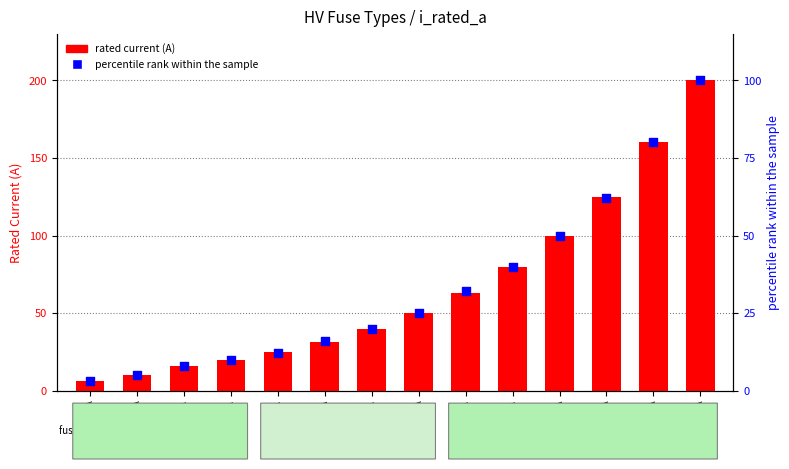

Is the value of percentile rank within the sample at HV 200A greater than the value of rated current (A) at HV 31.5A?

Yes